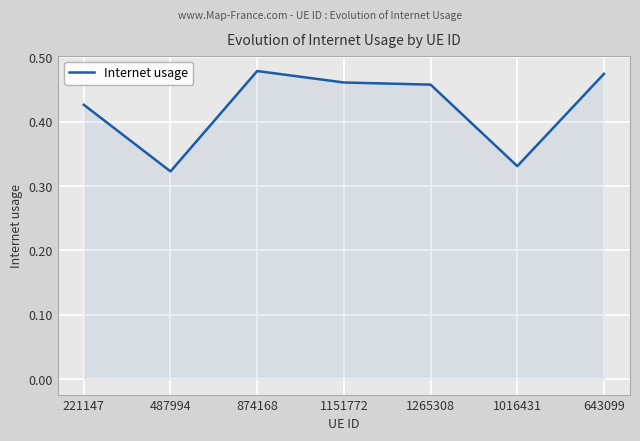

Which has a higher value, 643099 or 221147?

643099